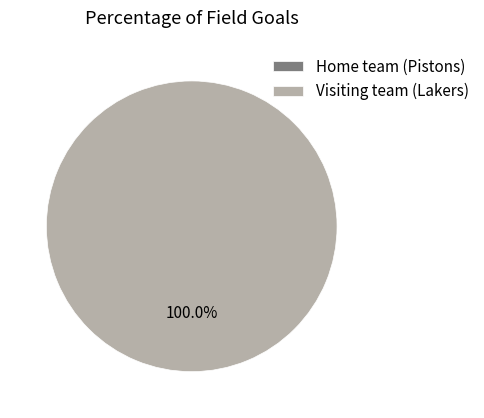

What is the total percentage of Visiting team (Lakers) and Home team (Pistons)?

100.0%